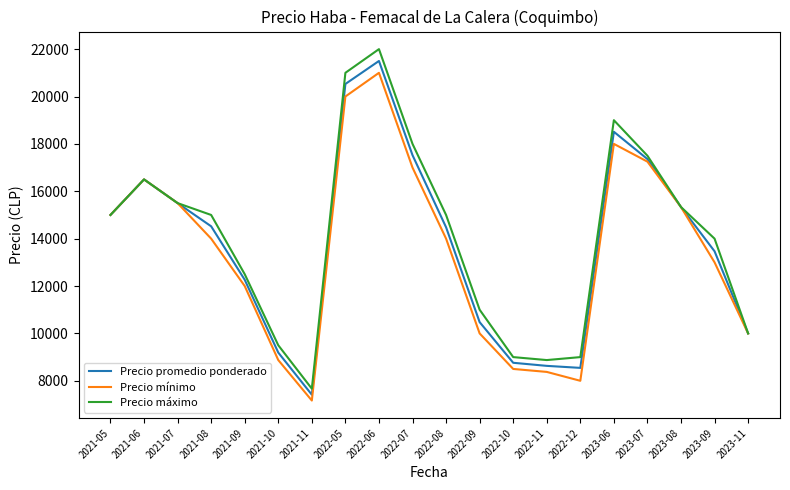

True or false: Precio máximo has a value of 15500.0 at 2021-07.

True